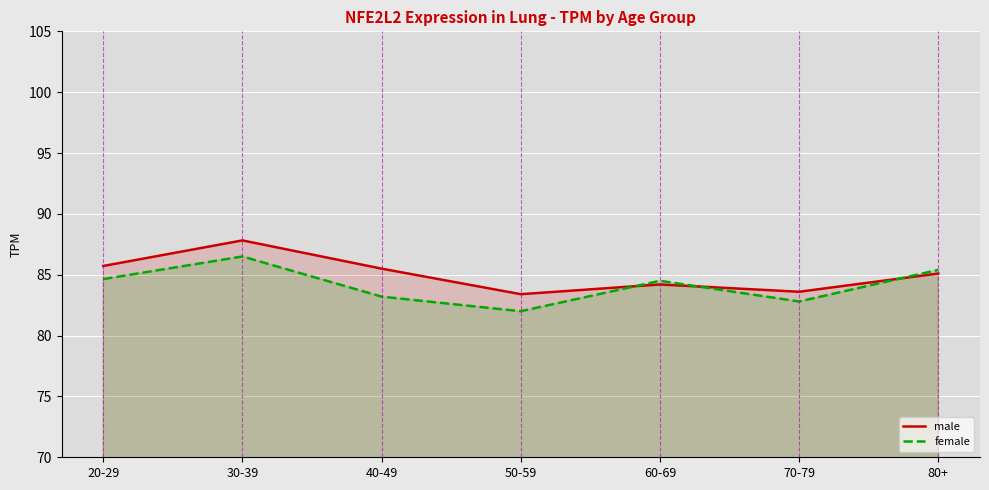

Reading right to left, transcribe all the data shown in this chart.

male: 85.1	83.6	84.2	83.4	85.5	87.8	85.7
female: 85.4	82.8	84.5	82.0	83.2	86.5	84.6